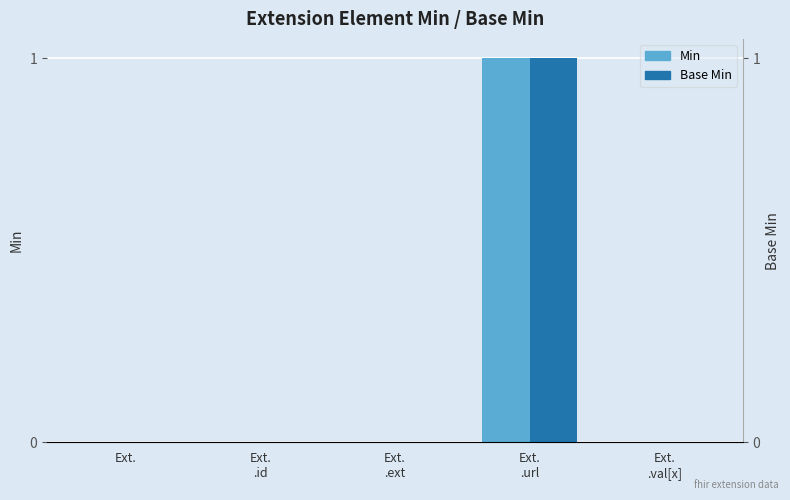

Reading left to right, extract all data points from this chart.

Min: Ext.=0	Ext.
.id=0	Ext.
.ext=0	Ext.
.url=1	Ext.
.val[x]=0
Base Min: Ext.=0	Ext.
.id=0	Ext.
.ext=0	Ext.
.url=1	Ext.
.val[x]=0